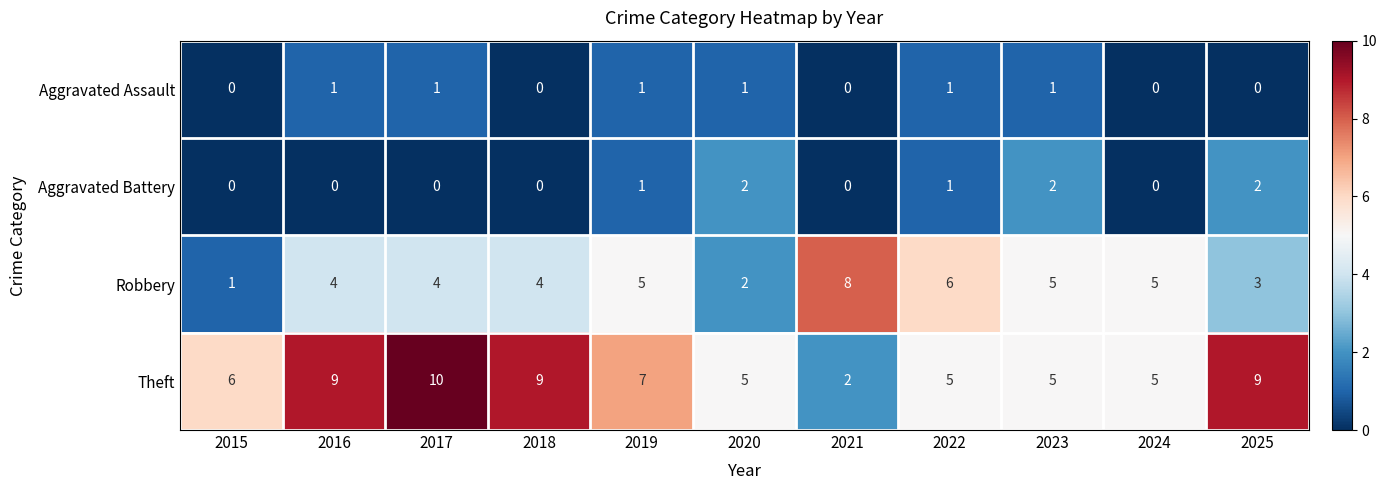

What is the sum of the Theft values at 2023 and 2021?

7